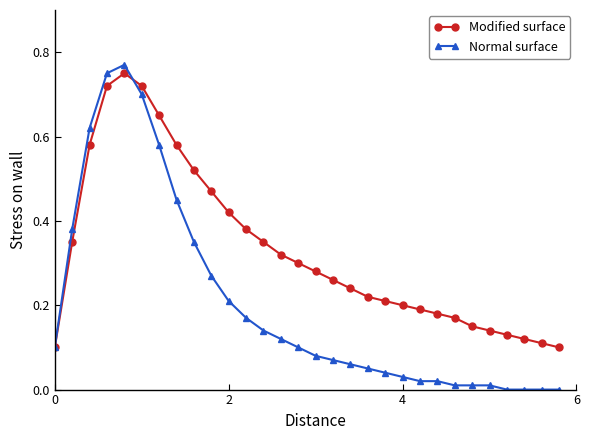

What is the sum of all Modified surface values?

9.9